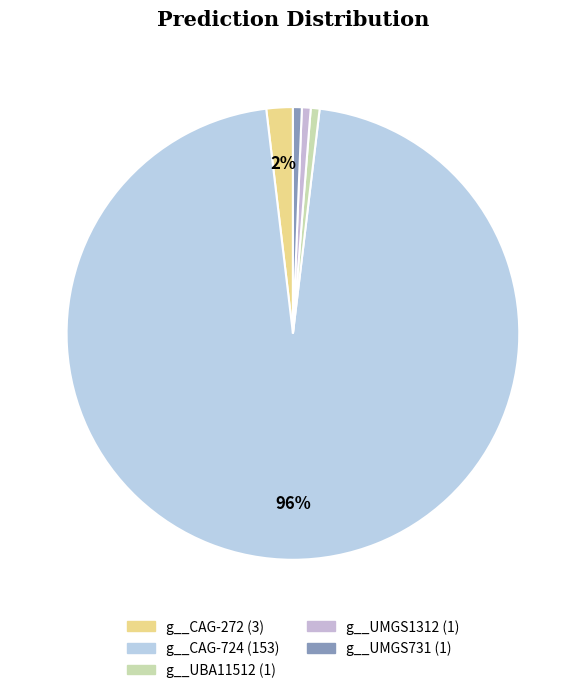

To the nearest percent, what is the difference between the largest and smallest slice percentages?

96%